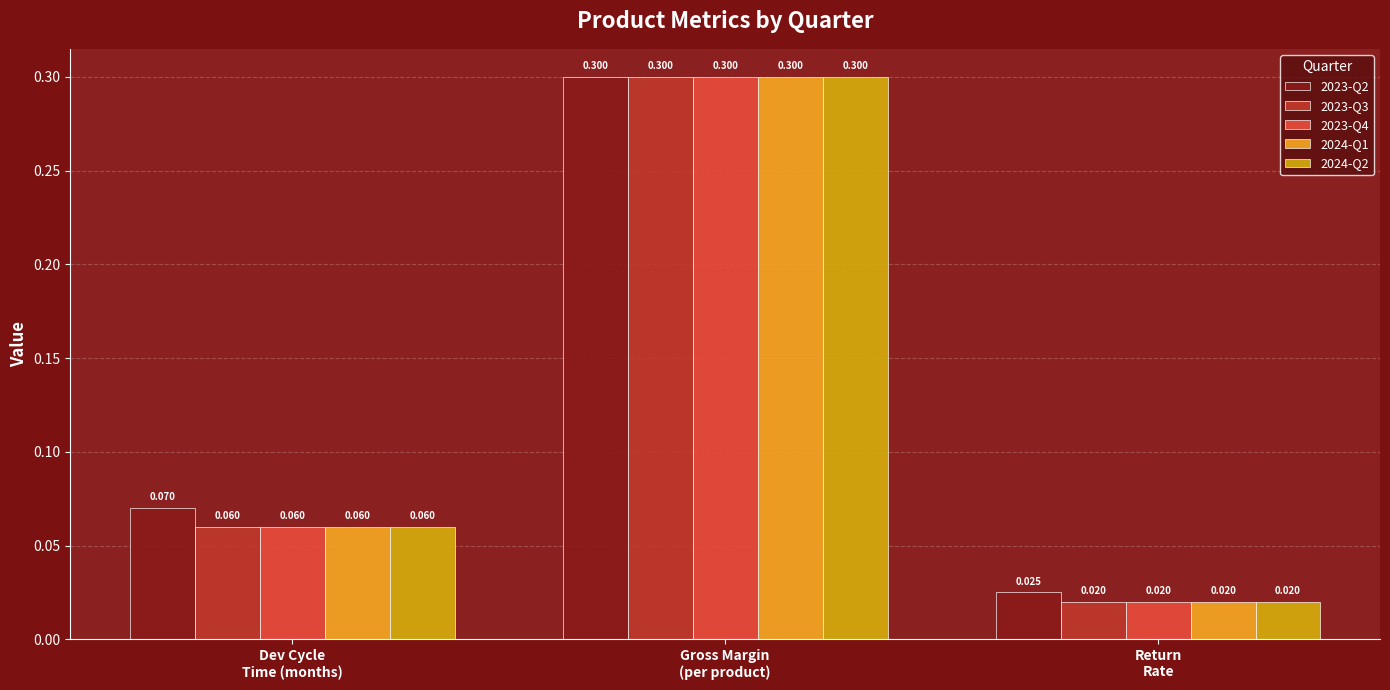

What is the sum of the 2024-Q2 values at Gross Margin
(per product) and Return
Rate?

0.3